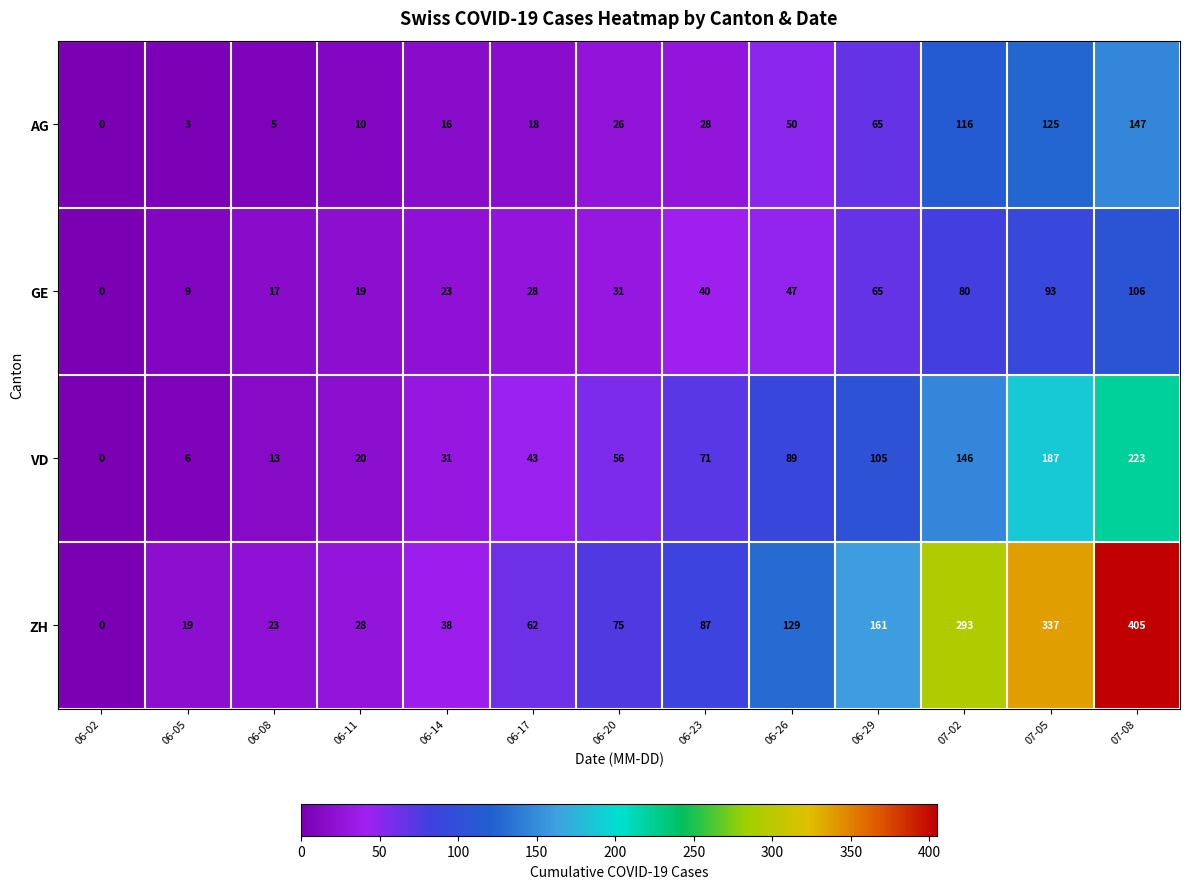

Rank the series by their maximum value, from highest to lowest.

ZH, VD, AG, GE